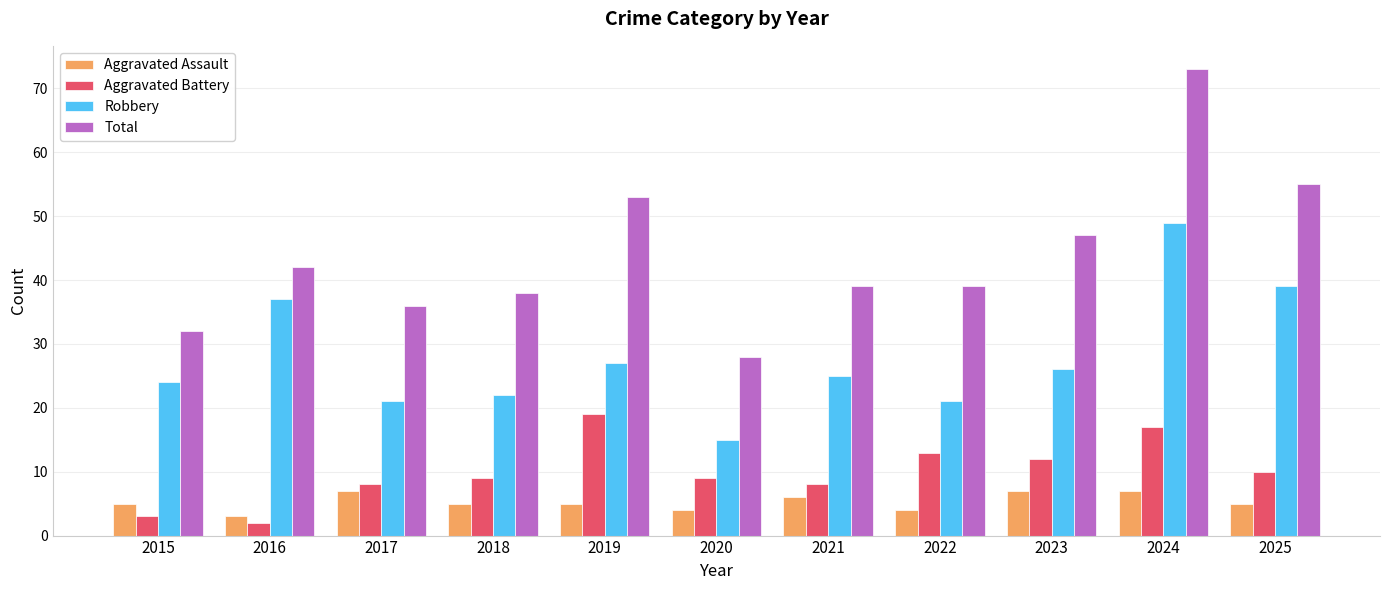

What are all the series names shown in the legend?

Aggravated Assault, Aggravated Battery, Robbery, Total